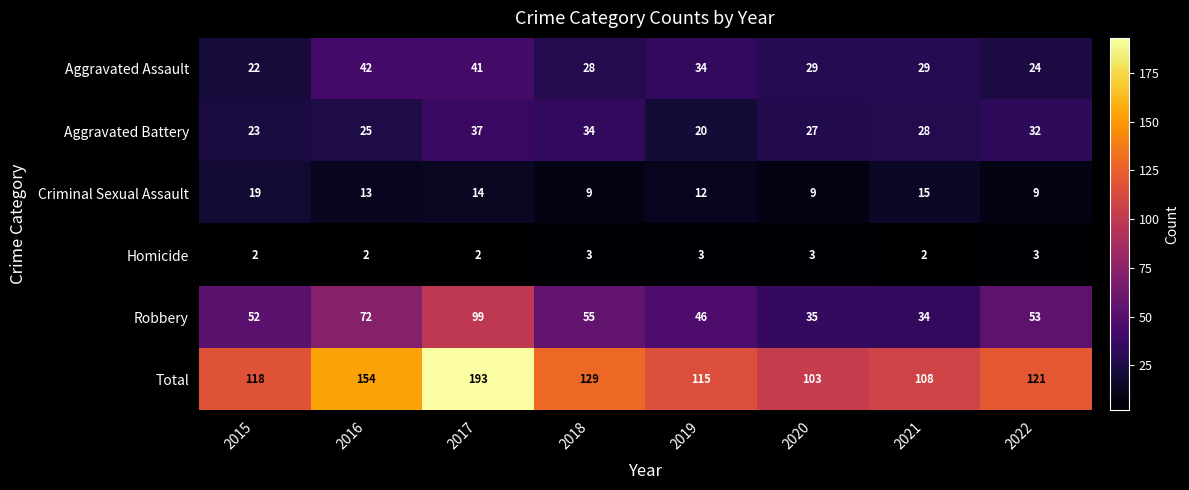

True or false: Aggravated Assault has a value of 45 at 2019.

False